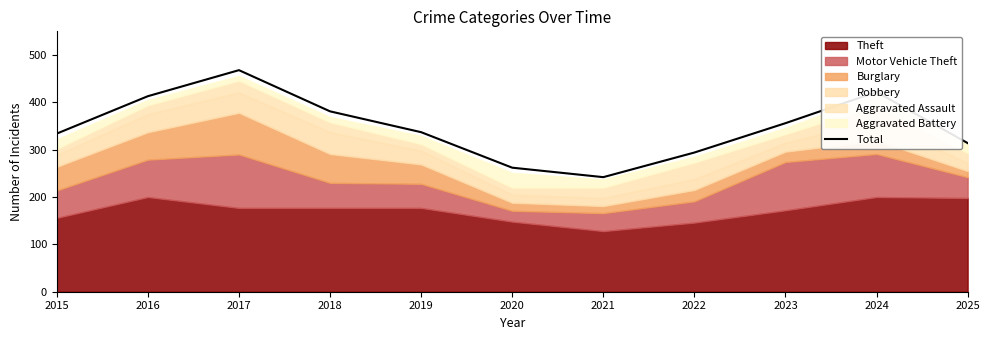

At which category does the data reach its first local valley?

2021